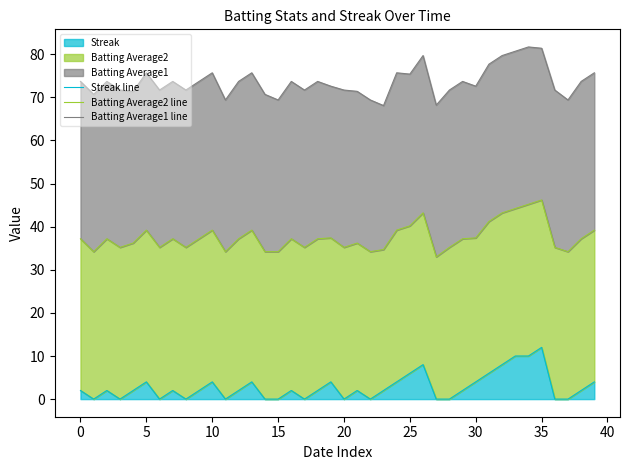

What is the sum of all Streak line values?

112.0